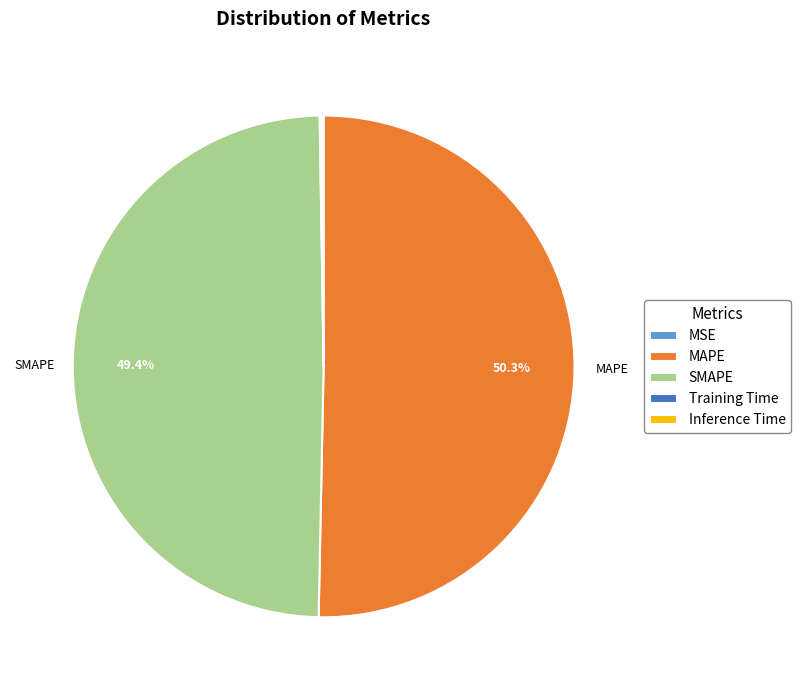

To the nearest percent, what is the average slice percentage?

20%